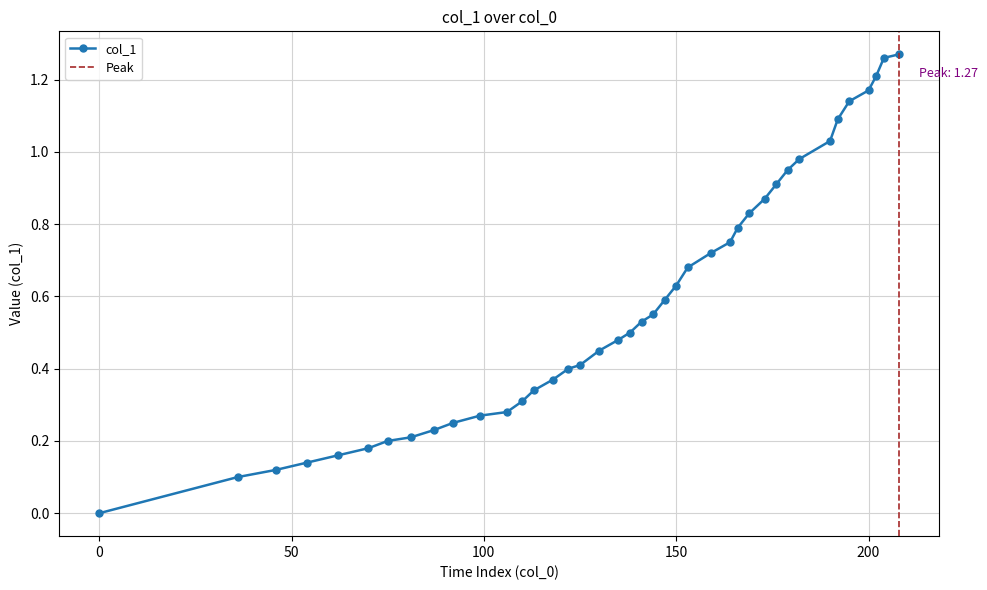

True or false: the data has more than 2 interior local peaks.

False